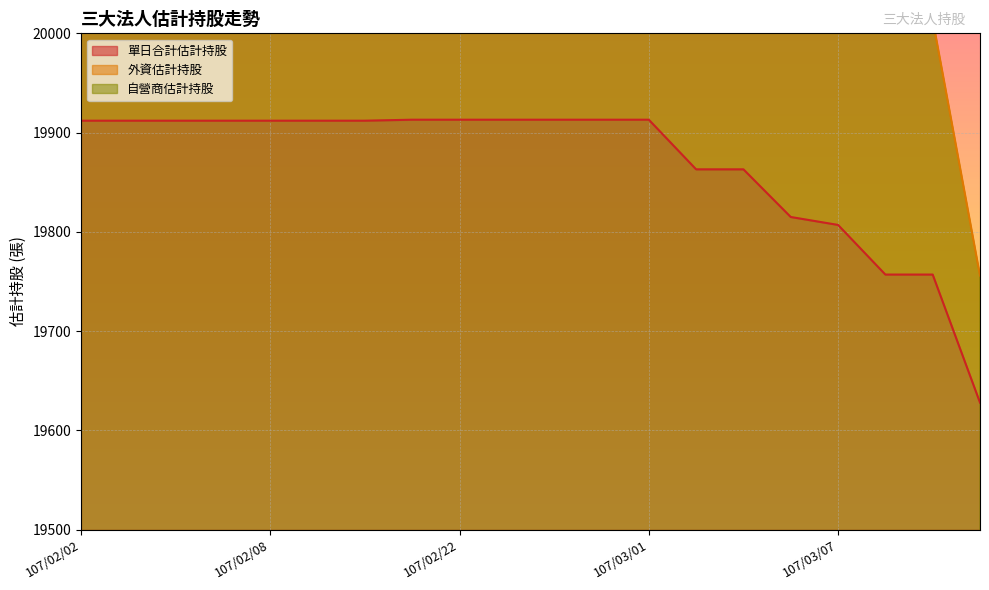

At which label is 單日合計估計持股 closest to 19770?

107/03/08